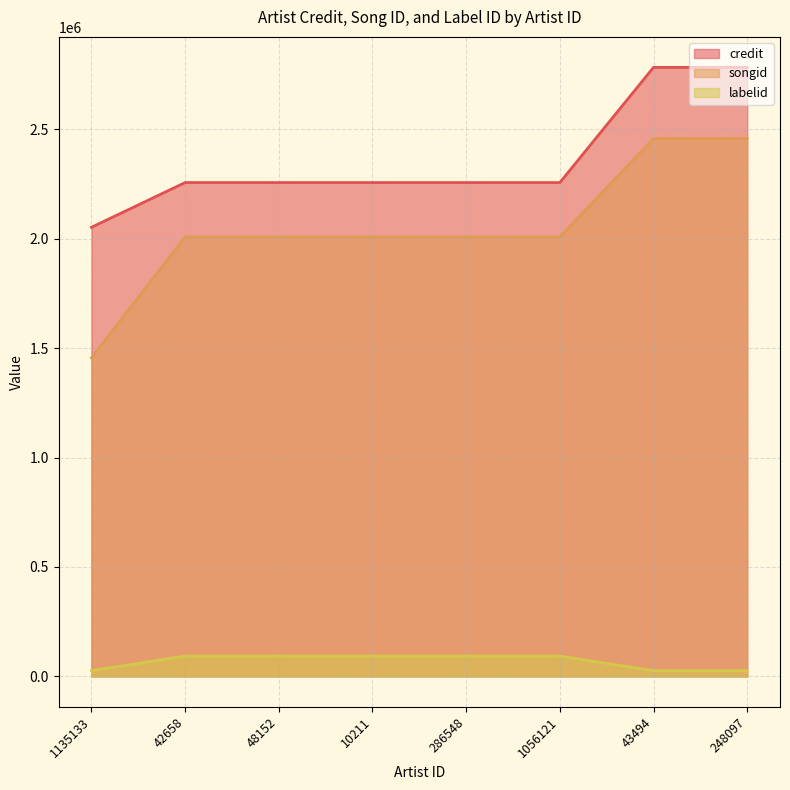

Where does the songid series first go above 2007799?

43494